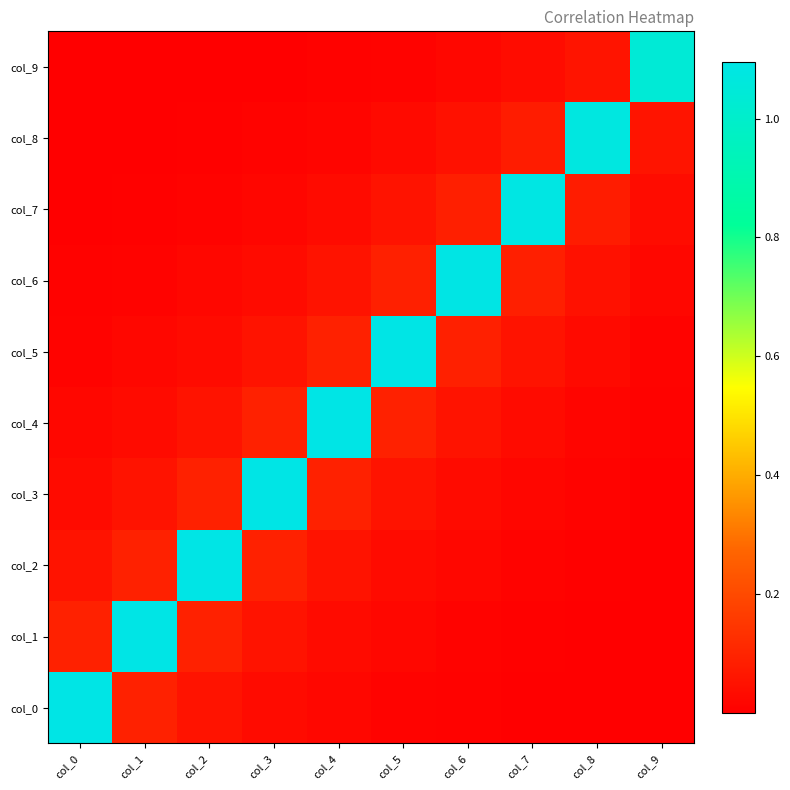

Which category has the lowest value across all series?

col_9